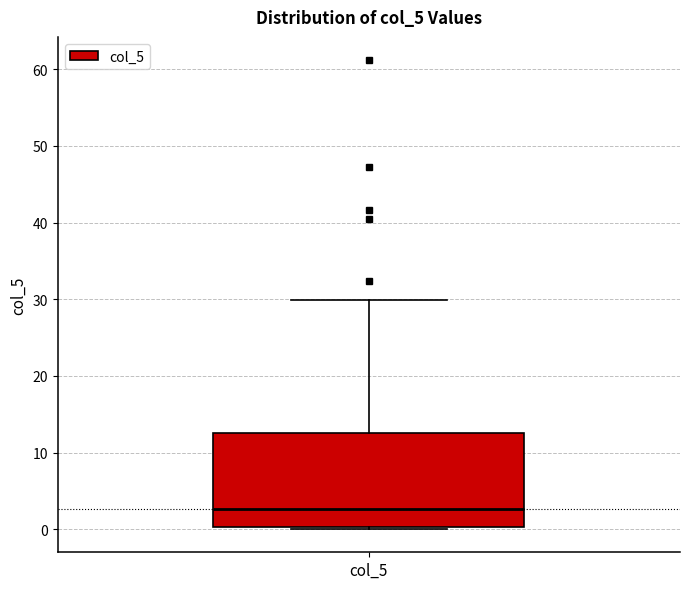

Where is the lower edge of the box for col_5 on the y-axis? The values are not printed on the chart, so give them approximately, as read against the axis.

0